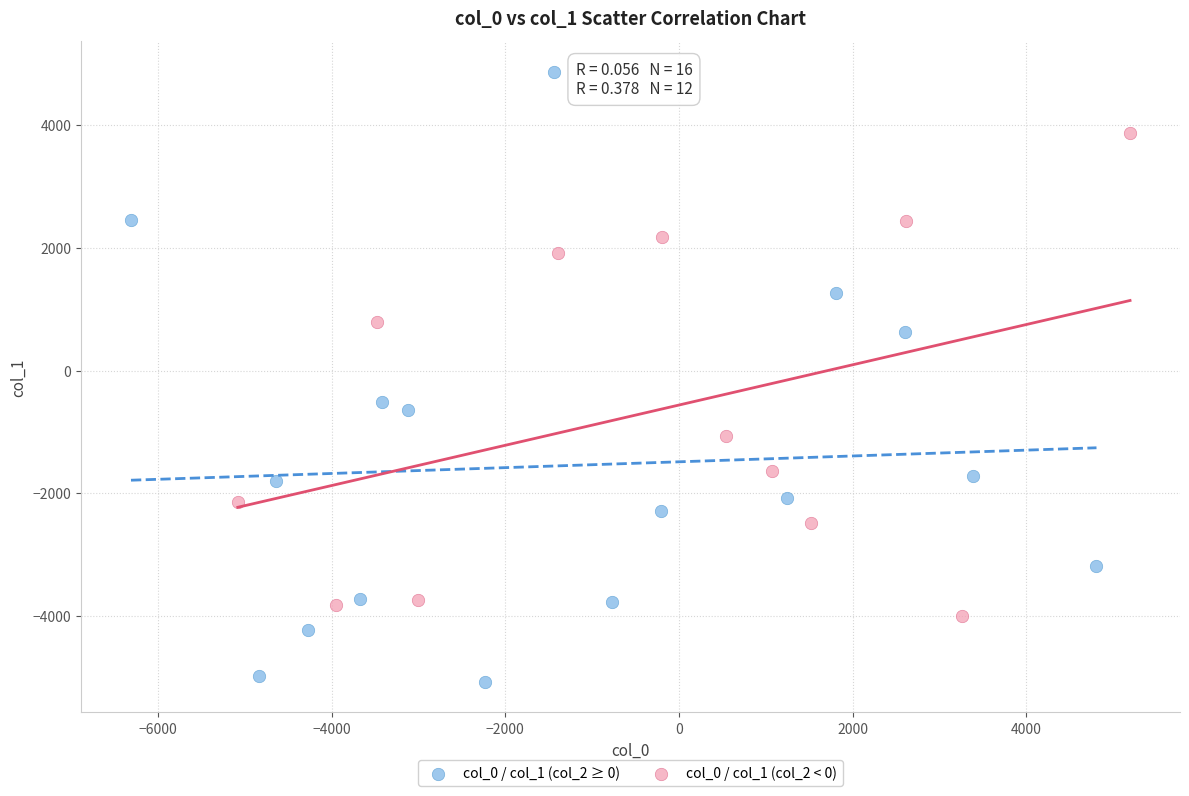

Which series has the largest Y range (max minus min)?

col_0 / col_1 (col_2 ≥ 0)